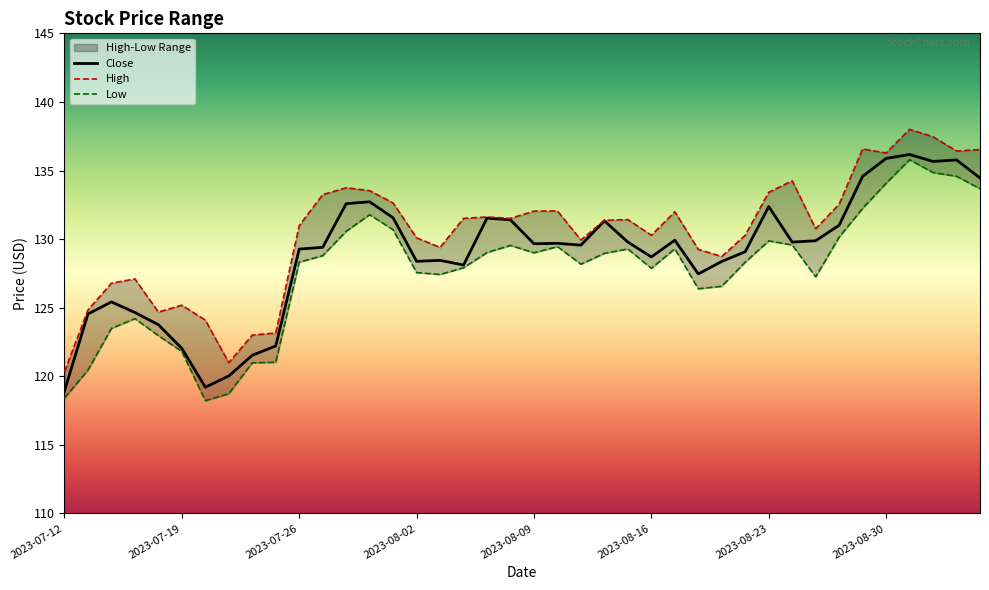

Rank the categories by Low value from lowest to highest.

2023-07-20, 2023-07-12, 2023-07-21, 2023-07-13, 2023-07-24, 2023-07-25, 2023-07-19, 2023-07-18, 2023-07-14, 2023-07-17, 2023-08-18, 2023-08-21, 2023-08-25, 2023-08-03, 2023-08-02, 2023-08-16, 2023-08-04, 2023-08-11, 2023-07-26, 2023-08-22, 2023-07-27, 2023-08-14, 2023-08-09, 2023-08-07, 2023-08-15, 2023-08-17, 2023-08-10, 2023-08-08, 2023-08-24, 2023-08-23, 2023-08-28, 2023-07-28, 2023-08-01, 2023-07-31, 2023-08-29, 2023-09-06, 2023-08-30, 2023-09-05, 2023-09-01, 2023-08-31